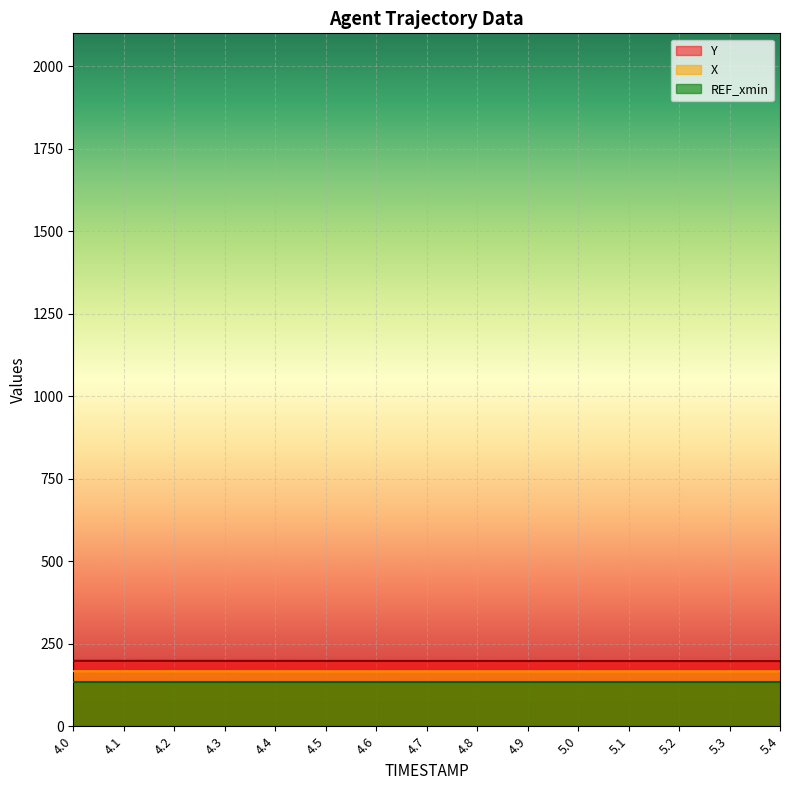

Where is Y nearest to the value 197?

5.4